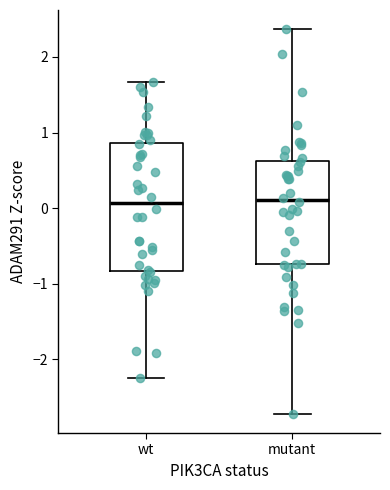

Reading left to right, read every box against the y-axis: the position of its median line, the range the box covers, and the ends of its whiskers. The values are not printed on the chart, so give them approximately, as read against the axis.

wt: median 0.1, box -0.8 to 0.9, whiskers -2.2 to 1.7
mutant: median 0.1, box -0.7 to 0.6, whiskers -2.7 to 2.4